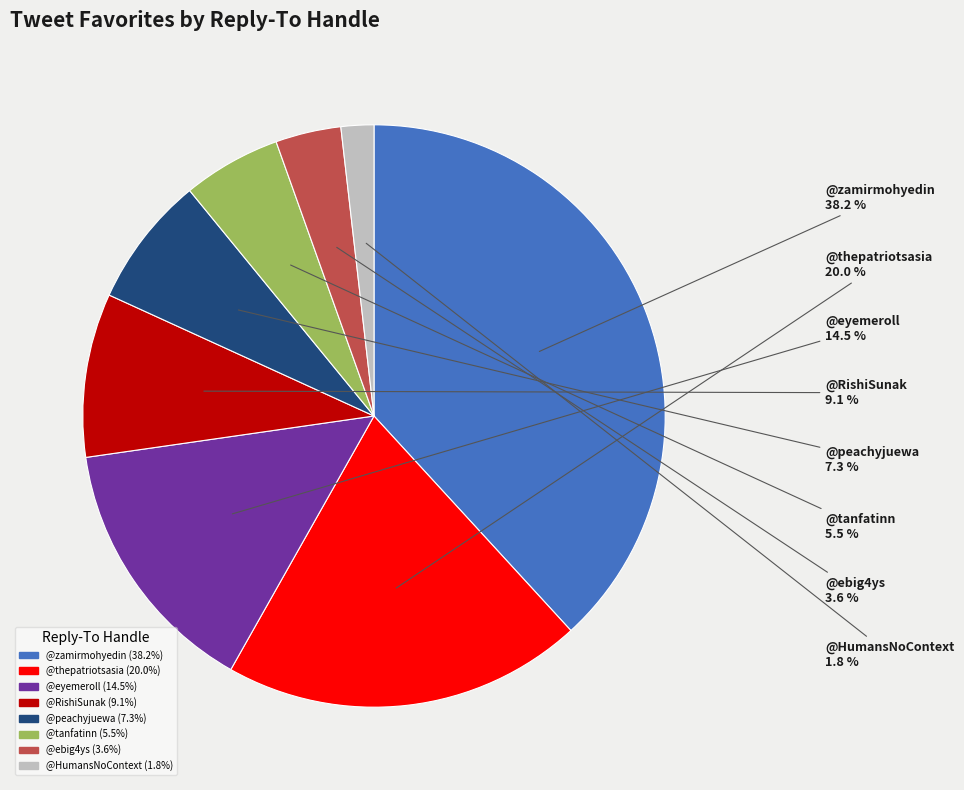

Is there any slice that represents more than half of the pie?

No